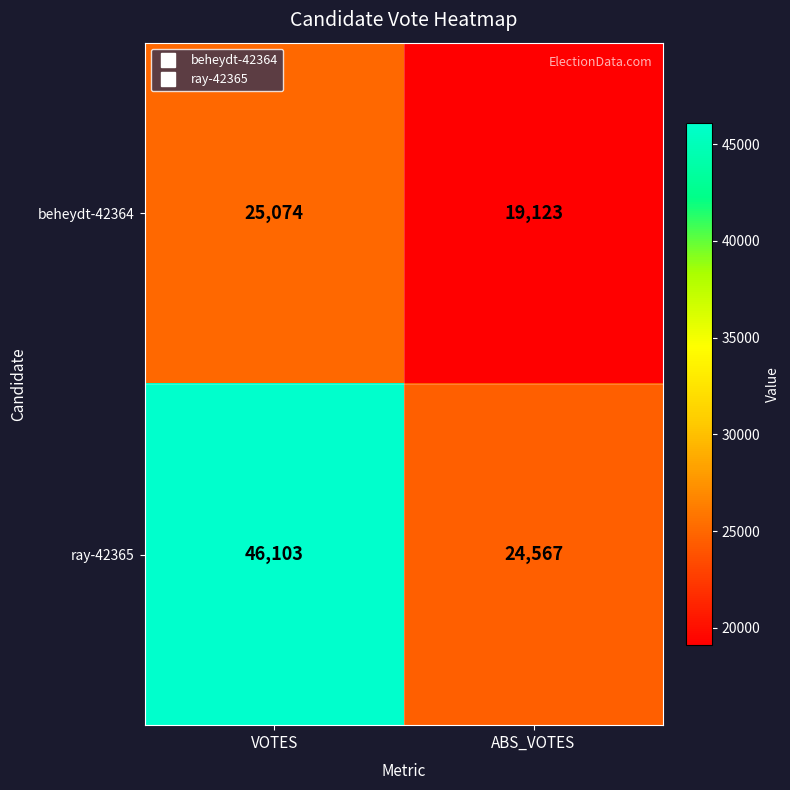

At which category is the sum across all series the highest?

VOTES